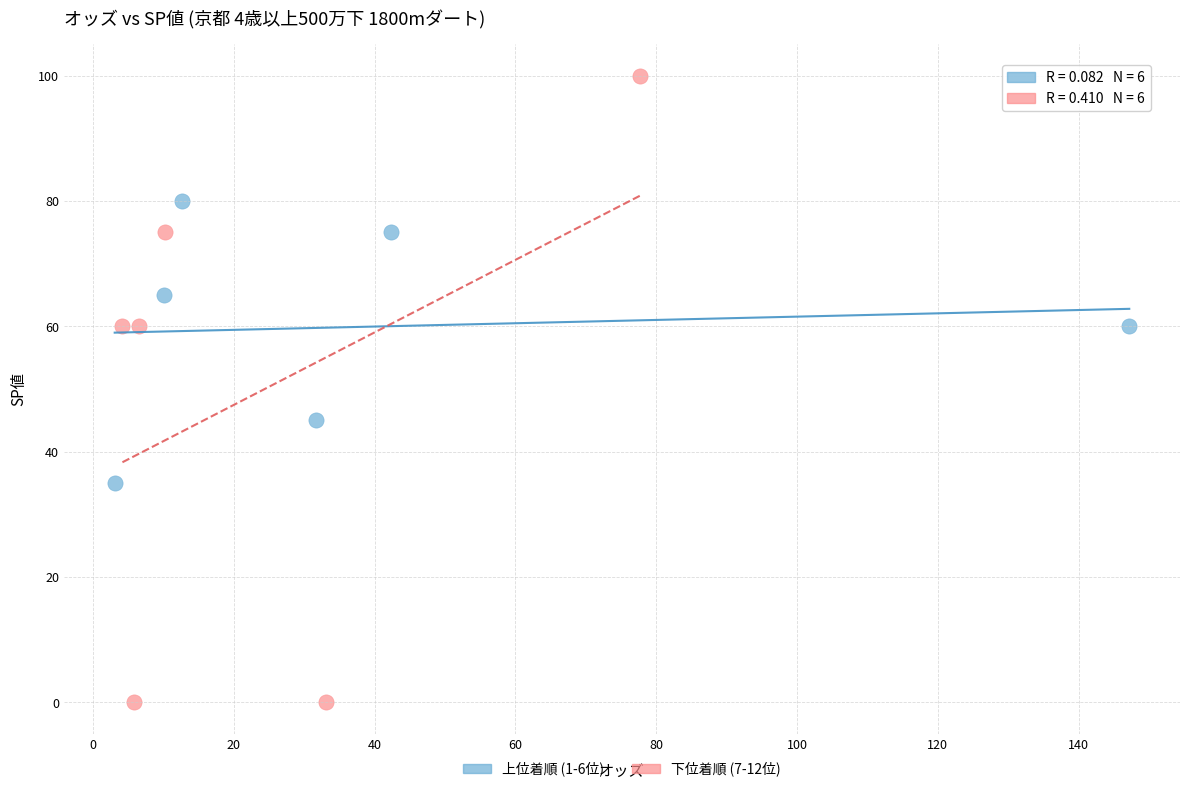

Which series has the largest Y range (max minus min)?

下位着順 (7-12位)